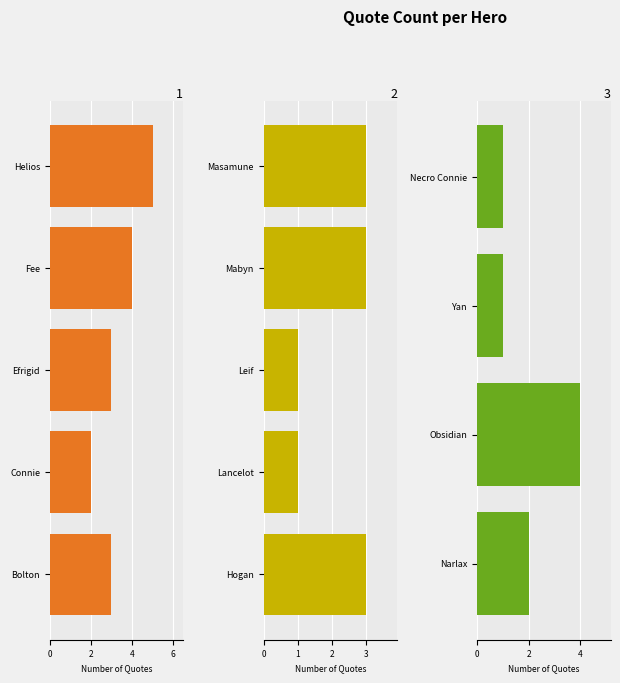

List the labels in order of value, largest first.

Helios, Fee, Obsidian, Bolton, Efrigid, Hogan, Mabyn, Masamune, Connie, Narlax, Lancelot, Leif, Yan, Necro Connie